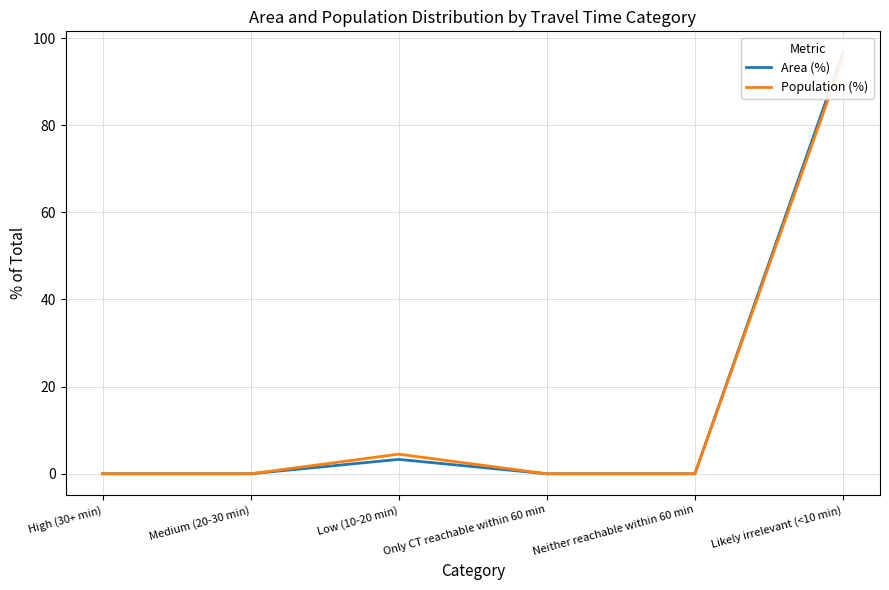

Rank the series at Medium (20-30 min) from lowest to highest value.

Area (%), Population (%)